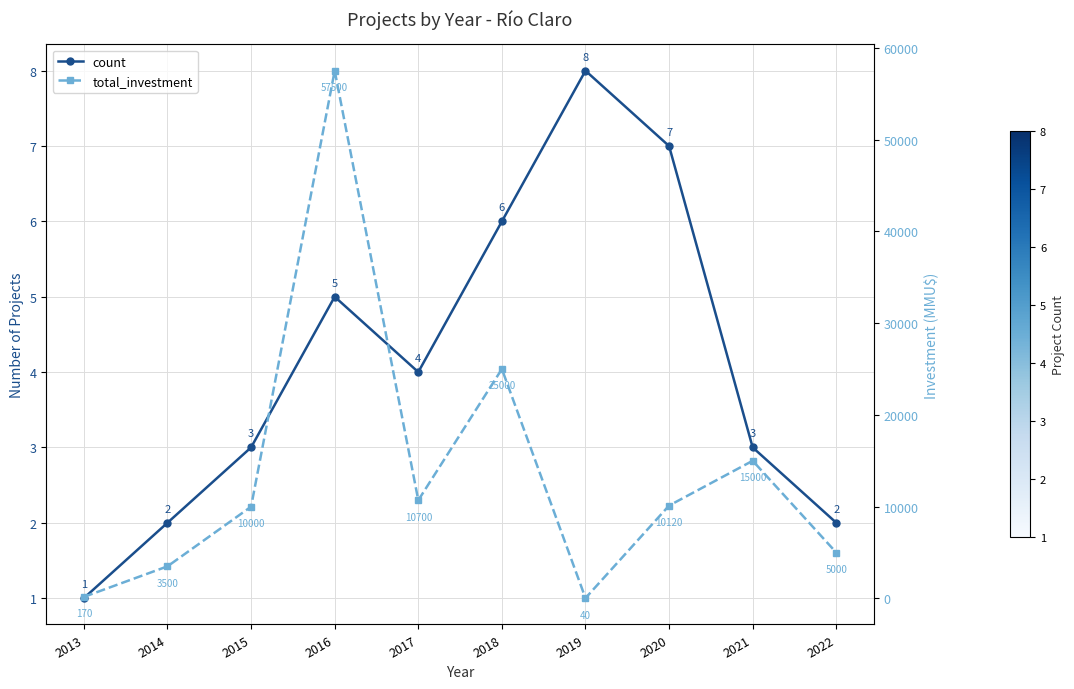

What is the value of the total_investment point at the 1st from the left?

170